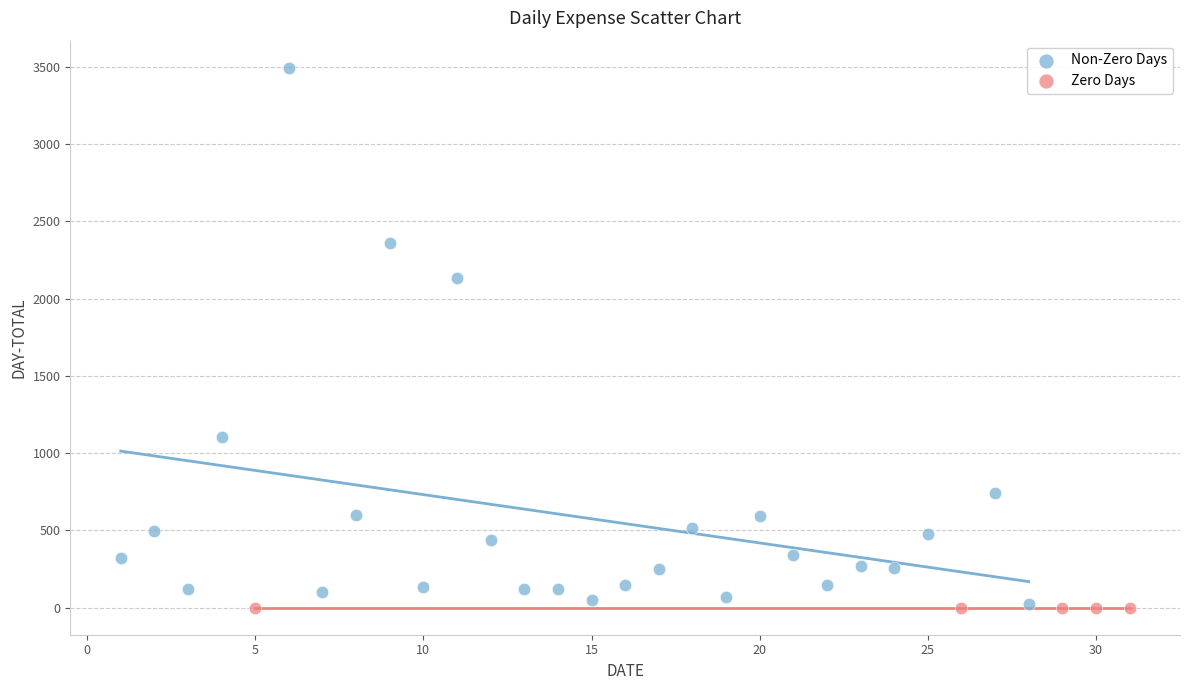

Which series reaches the maximum Y coordinate?

Non-Zero Days